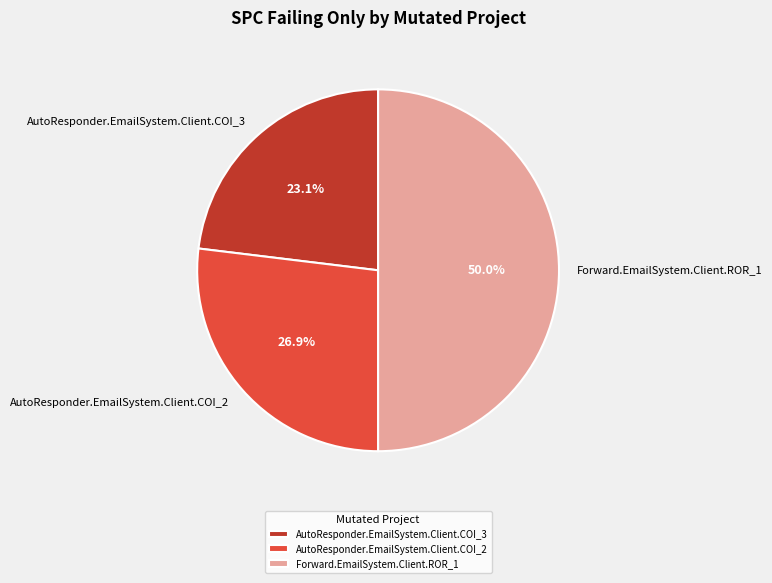

Which has a higher value, Forward.EmailSystem.Client.ROR_1 or AutoResponder.EmailSystem.Client.COI_3?

Forward.EmailSystem.Client.ROR_1